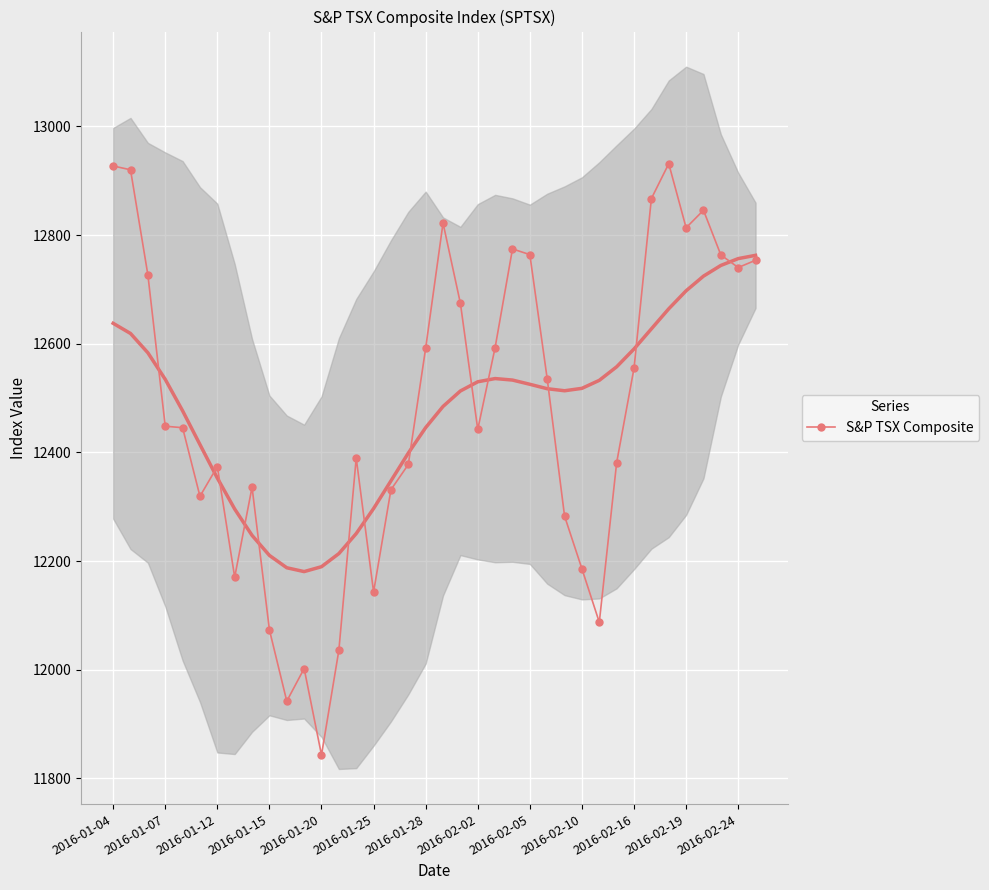

What is the difference between the second highest and second lowest values?

985.0